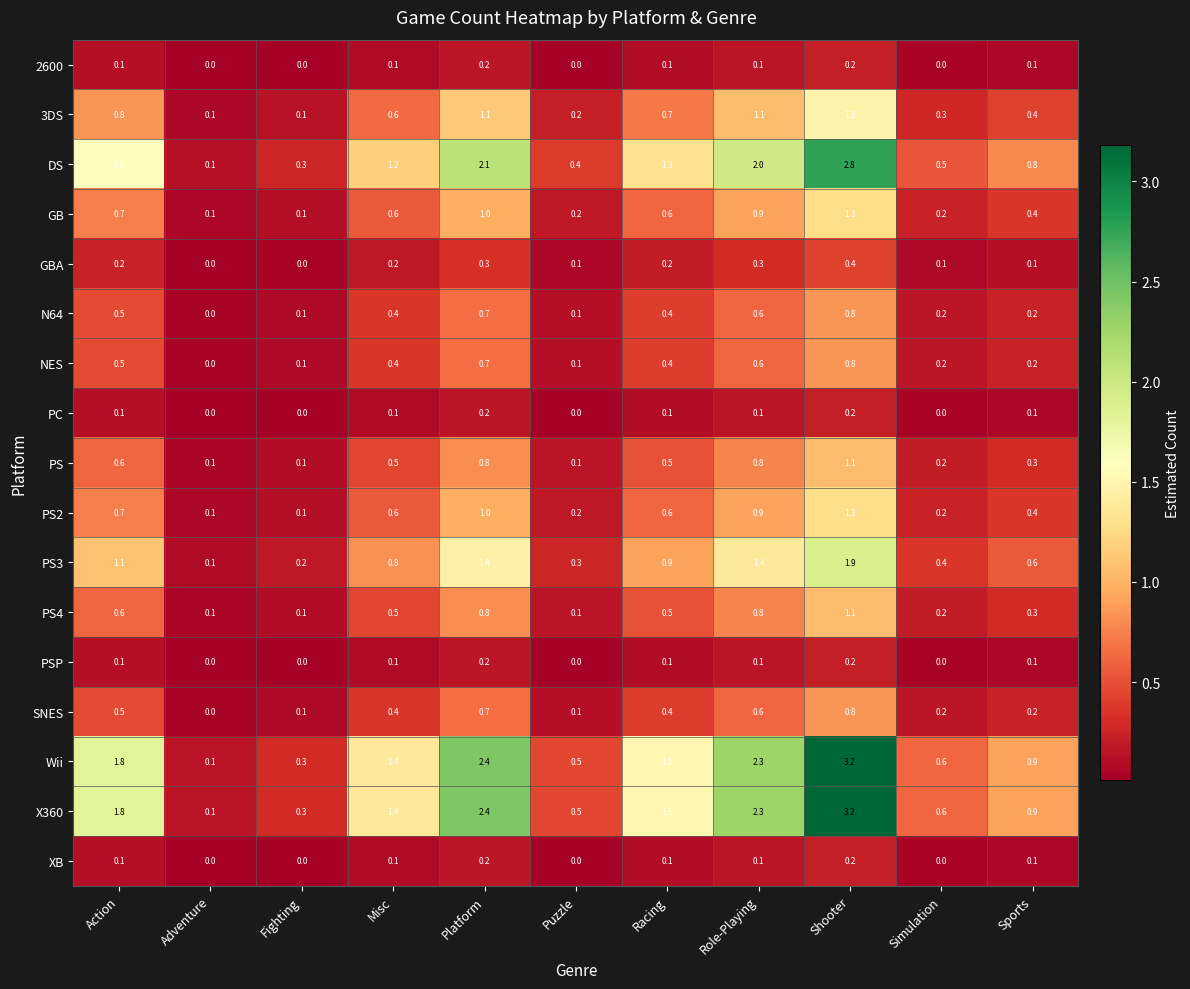

What is the difference between the second highest and second lowest values in the X360 series?

2.1